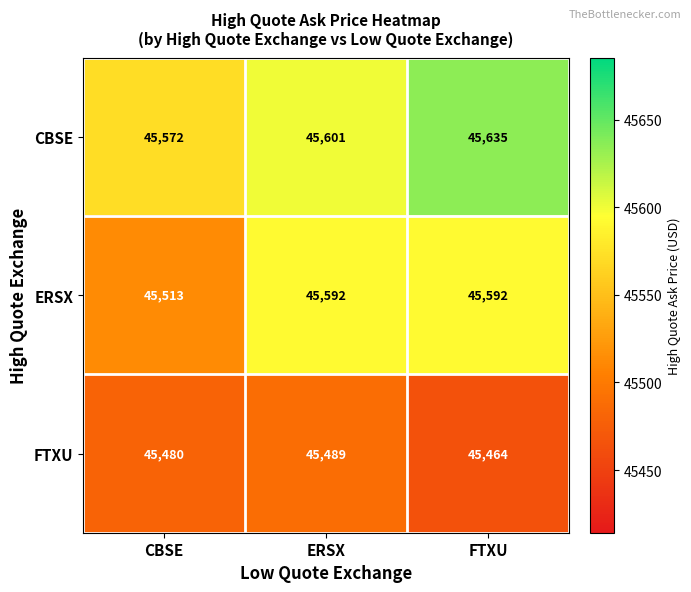

Reading left to right, what are all the values shown in this chart?

CBSE: 45572	45601	45635
ERSX: 45513	45592	45592
FTXU: 45480	45489	45464